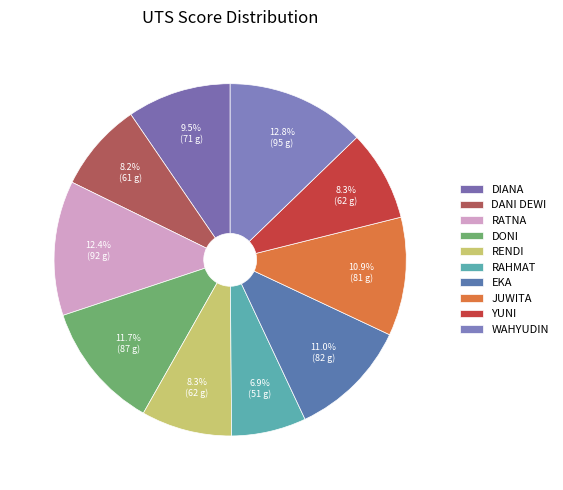

Which category has the smallest portion of the pie?

RAHMAT